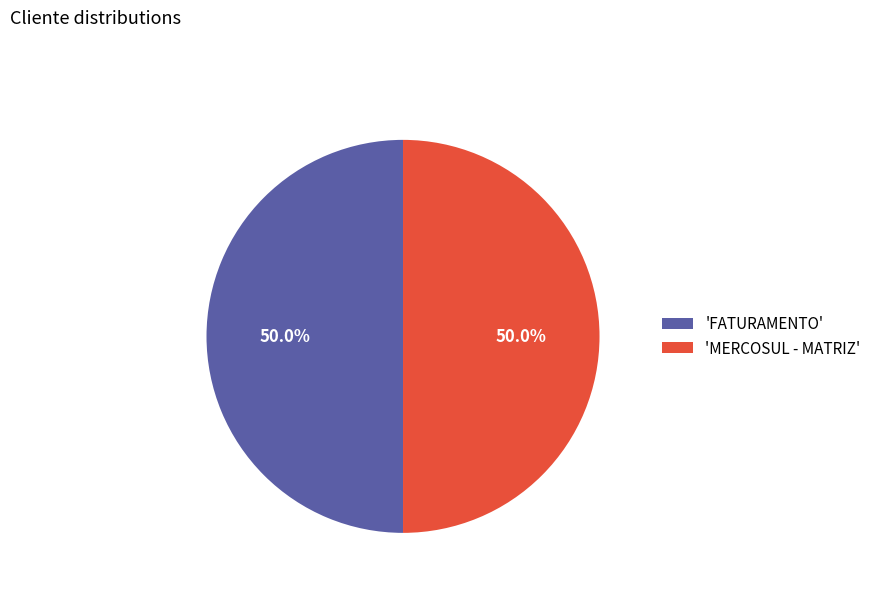

Is the sum of 'MERCOSUL - MATRIZ' and 'FATURAMENTO' greater than half?

Yes